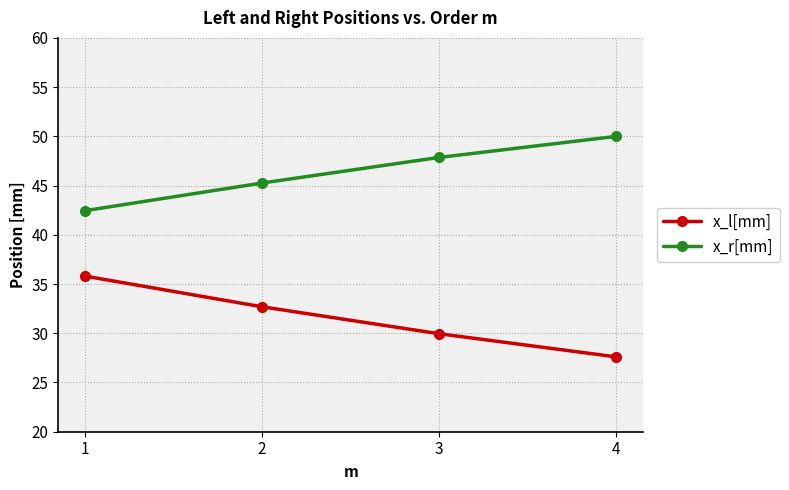

Is it true that x_l[mm] equals 52.5 at 2?

False